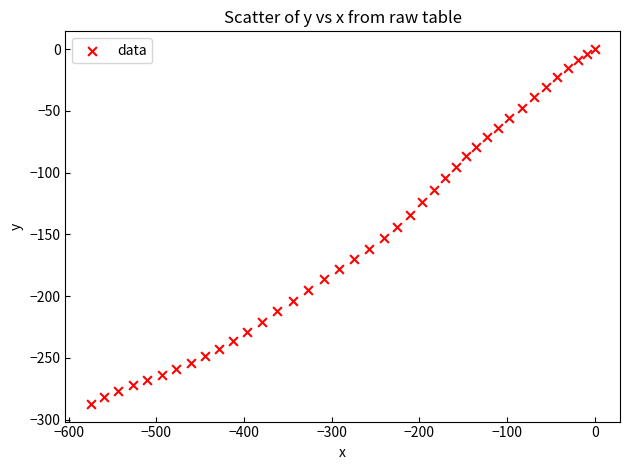

What is the range of X values (max minus min)?

574.8